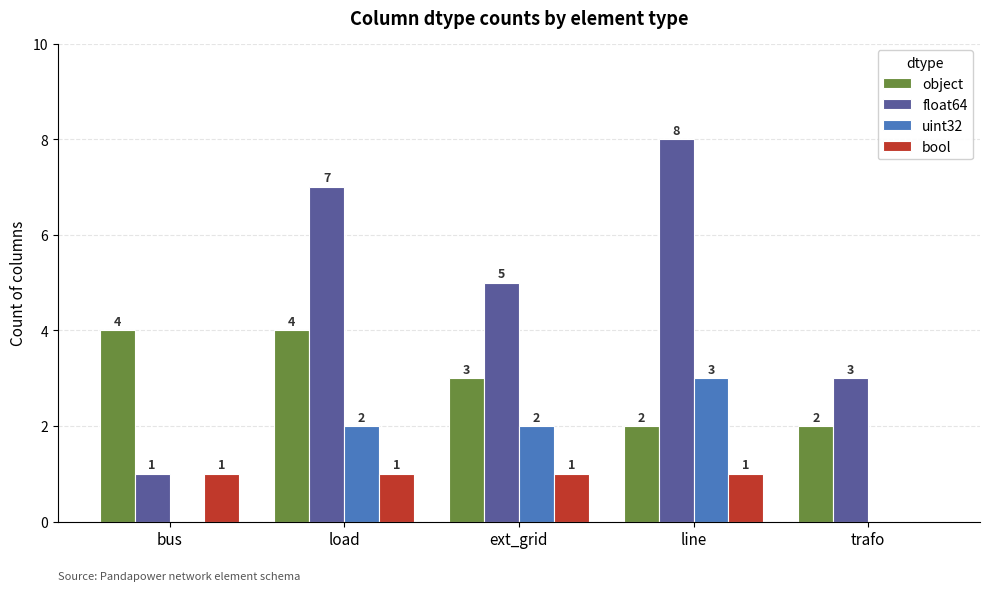

How many groups of bars are there?

5